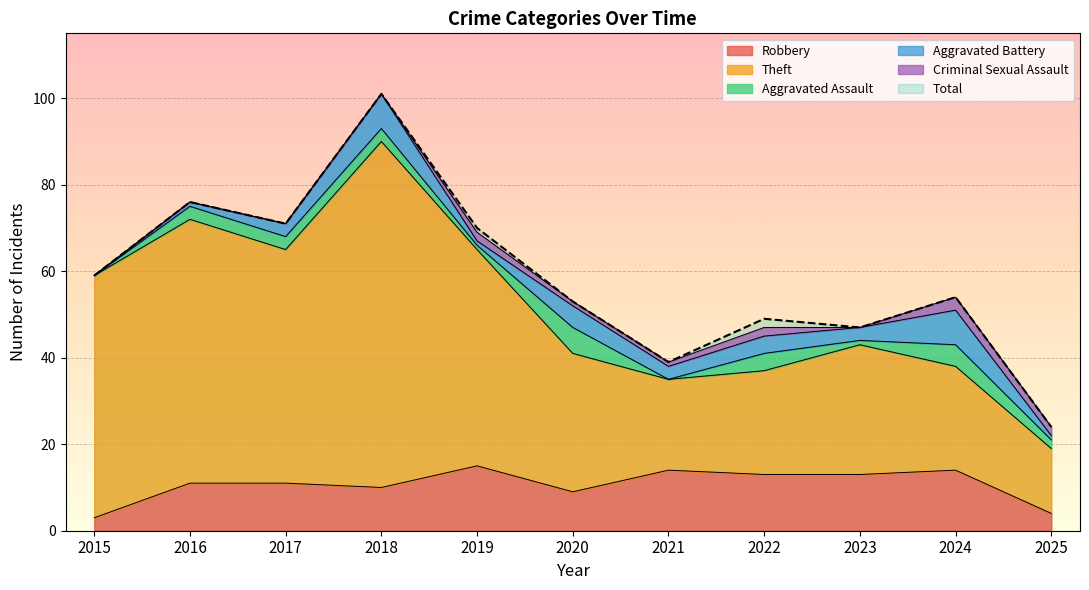

What is the minimum value for Robbery?

3